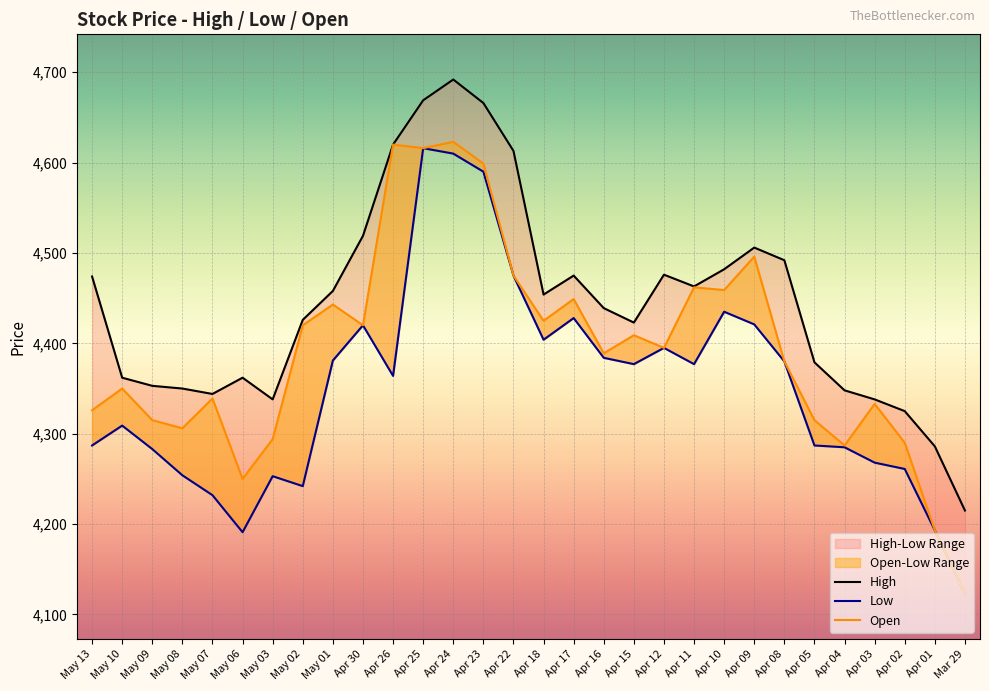

Reading left to right, what are all the values shown in this chart?

High: 4474	4362	4353	4350	4344	4362	4338	4426	4458	4519	4620	4669	4692	4666	4613	4454	4475	4439	4423	4476	4463	4482	4506	4492	4379	4348	4338	4325	4286	4215
Low: 4287	4309	4283	4254	4232	4191	4253	4242	4381	4420	4364	4616	4610	4590	4475	4404	4428	4384	4377	4395	4377	4435	4421	4380	4287	4285	4268	4261	4193	4123
Open: 4326	4350	4315	4306	4339	4250	4294	4420	4443	4420	4620	4616	4623	4599	4475	4425	4449	4389	4409	4395	4462	4459	4496	4380	4315	4287	4333	4290	4193	4123